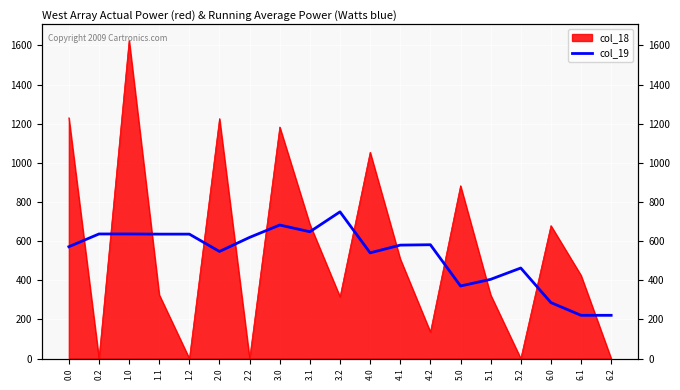

What is the difference between the second highest and minimum values?

461.3